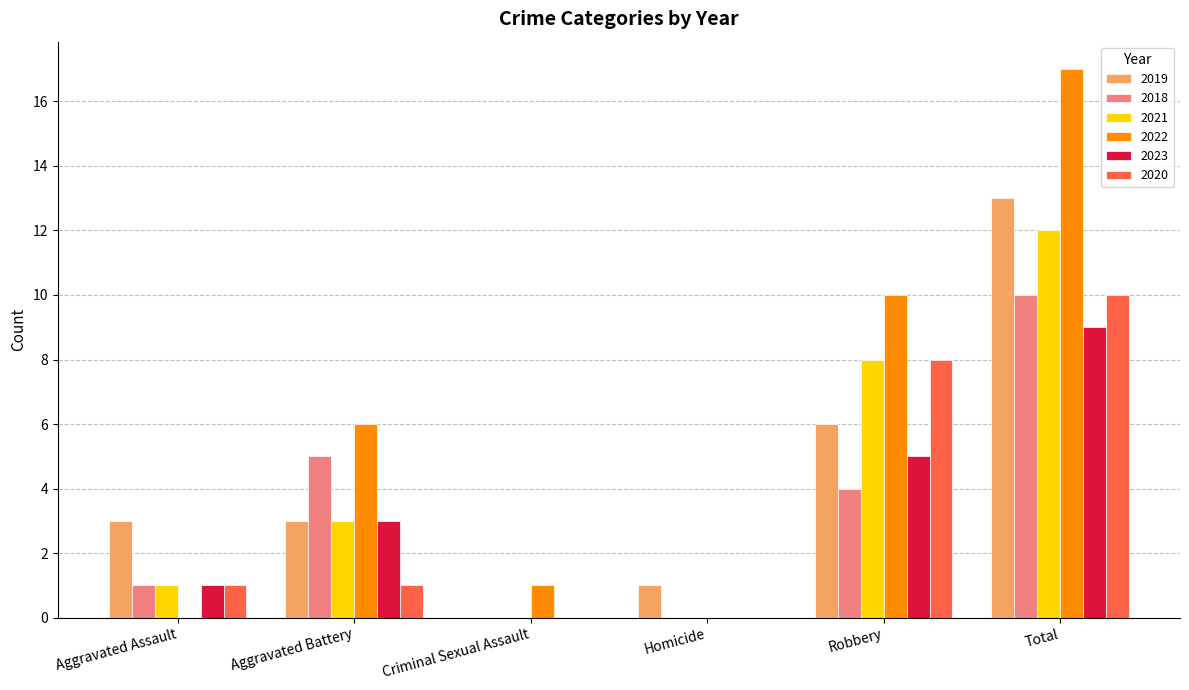

What is the sum of all 2022 values?

34